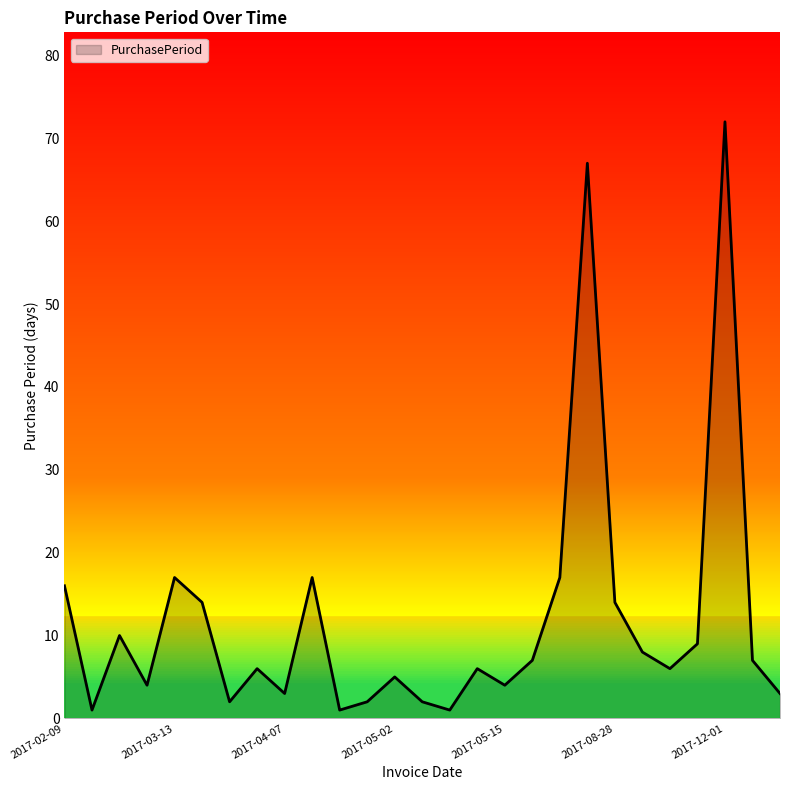

What is the average value?

12